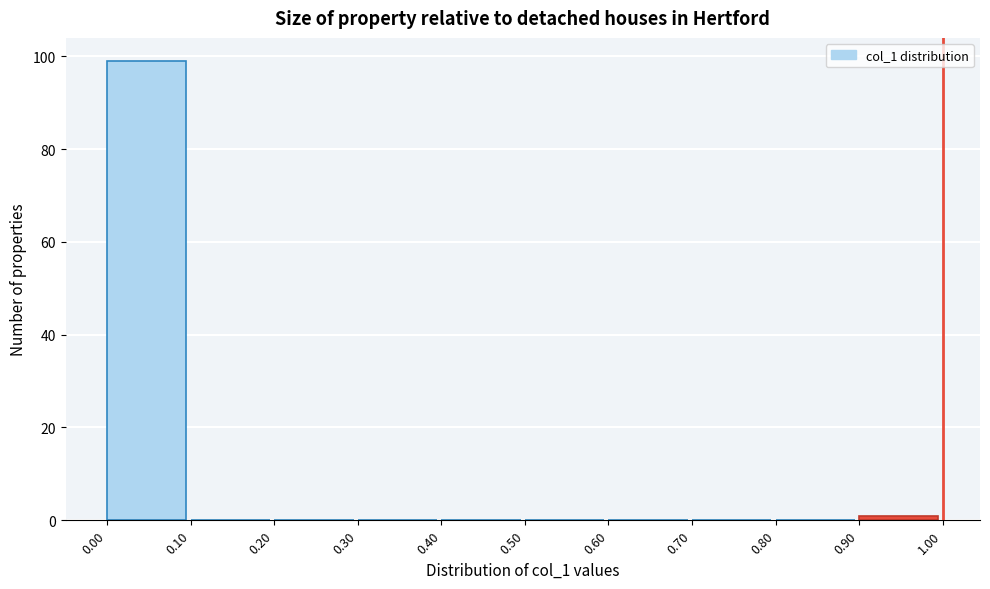

How tall is the bar that spans 0.00 to 0.10 on the x-axis? The values are not printed on the chart, so give them approximately, as read against the axis.

100